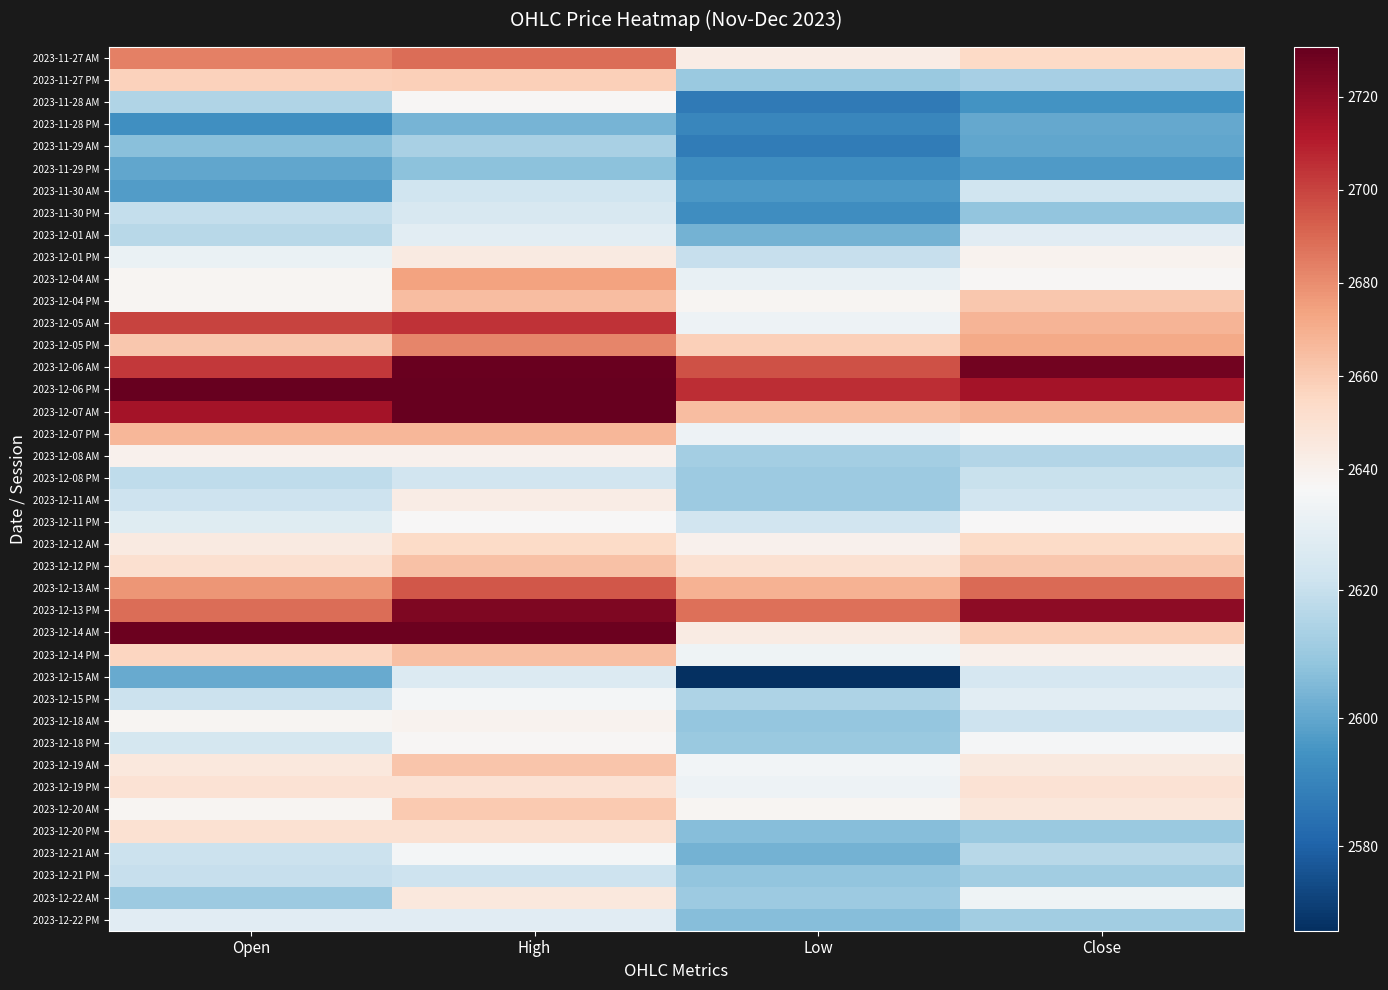

Reading left to right, list all the values displayed in this chart.

2023-11-27 AM: Open=2683.3	High=2688.5	Low=2643.1	Close=2654.8
2023-11-27 PM: Open=2657.7	High=2658.8	Low=2610.1	Close=2613.1
2023-11-28 AM: Open=2615.1	High=2636.7	Low=2587.3	Close=2594.7
2023-11-28 PM: Open=2593.5	High=2603.6	Low=2590.9	Close=2600.7
2023-11-29 AM: Open=2606.8	High=2613.6	Low=2587.7	Close=2600.0
2023-11-29 PM: Open=2599.9	High=2607.7	Low=2593.1	Close=2596.5
2023-11-30 AM: Open=2597.1	High=2622.2	Low=2596.3	Close=2621.9
2023-11-30 PM: Open=2619.2	High=2624.9	Low=2593.0	Close=2608.8
2023-12-01 AM: Open=2616.8	High=2628.4	Low=2603.0	Close=2628.3
2023-12-01 PM: Open=2631.0	High=2644.6	Low=2619.8	Close=2638.9
2023-12-04 AM: Open=2637.8	High=2674.0	Low=2630.7	Close=2637.1
2023-12-04 PM: Open=2637.4	High=2664.9	Low=2637.4	Close=2661.0
2023-12-05 AM: Open=2700.0	High=2704.0	Low=2632.6	Close=2667.7
2023-12-05 PM: Open=2661.1	High=2682.3	Low=2658.5	Close=2672.1
2023-12-06 AM: Open=2702.8	High=2729.2	Low=2696.5	Close=2727.5
2023-12-06 PM: Open=2730.5	High=2730.6	Low=2706.1	Close=2714.6
2023-12-07 AM: Open=2714.6	High=2730.4	Low=2664.8	Close=2668.1
2023-12-07 PM: Open=2667.2	High=2667.2	Low=2632.1	Close=2635.6
2023-12-08 AM: Open=2640.0	High=2640.0	Low=2612.1	Close=2615.6
2023-12-08 PM: Open=2618.1	High=2622.5	Low=2610.5	Close=2620.5
2023-12-11 AM: Open=2621.6	High=2642.6	Low=2610.5	Close=2622.7
2023-12-11 PM: Open=2627.7	High=2635.8	Low=2622.5	Close=2635.8
2023-12-12 AM: Open=2644.6	High=2653.7	Low=2640.0	Close=2653.7
2023-12-12 PM: Open=2651.1	High=2663.6	Low=2649.9	Close=2661.2
2023-12-13 AM: Open=2677.6	High=2695.0	Low=2668.9	Close=2689.6
2023-12-13 PM: Open=2688.5	High=2724.1	Low=2688.3	Close=2720.9
2023-12-14 AM: Open=2728.7	High=2728.7	Low=2643.4	Close=2658.7
2023-12-14 PM: Open=2655.9	High=2664.3	Low=2632.8	Close=2640.7
2023-12-15 AM: Open=2600.9	High=2626.2	Low=2566.8	Close=2624.0
2023-12-15 PM: Open=2621.2	High=2634.6	Low=2614.6	Close=2628.7
2023-12-18 AM: Open=2638.0	High=2639.1	Low=2609.0	Close=2621.3
2023-12-18 PM: Open=2623.6	High=2637.0	Low=2610.3	Close=2634.9
2023-12-19 AM: Open=2645.7	High=2662.0	Low=2634.1	Close=2645.4
2023-12-19 PM: Open=2649.8	High=2649.8	Low=2632.2	Close=2649.3
2023-12-20 AM: Open=2637.6	High=2661.0	Low=2637.6	Close=2646.2
2023-12-20 PM: Open=2650.1	High=2650.1	Low=2606.2	Close=2610.3
2023-12-21 AM: Open=2621.0	High=2634.4	Low=2603.2	Close=2616.5
2023-12-21 PM: Open=2620.0	High=2621.4	Low=2608.8	Close=2611.6
2023-12-22 AM: Open=2610.9	High=2645.5	Low=2610.9	Close=2633.1
2023-12-22 PM: Open=2627.9	High=2627.9	Low=2606.4	Close=2611.6